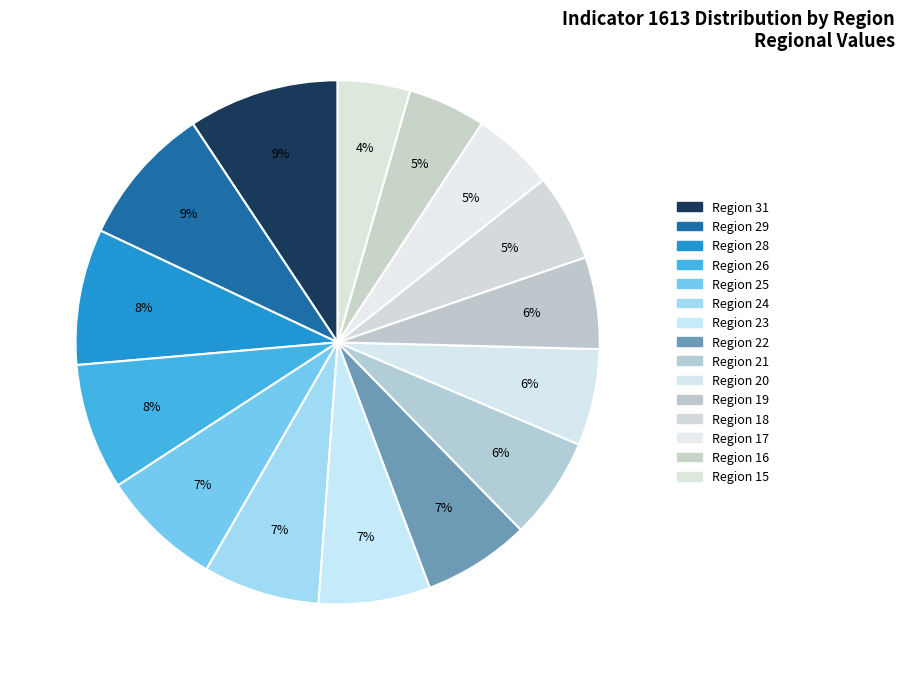

How many slices are in this pie chart?

15